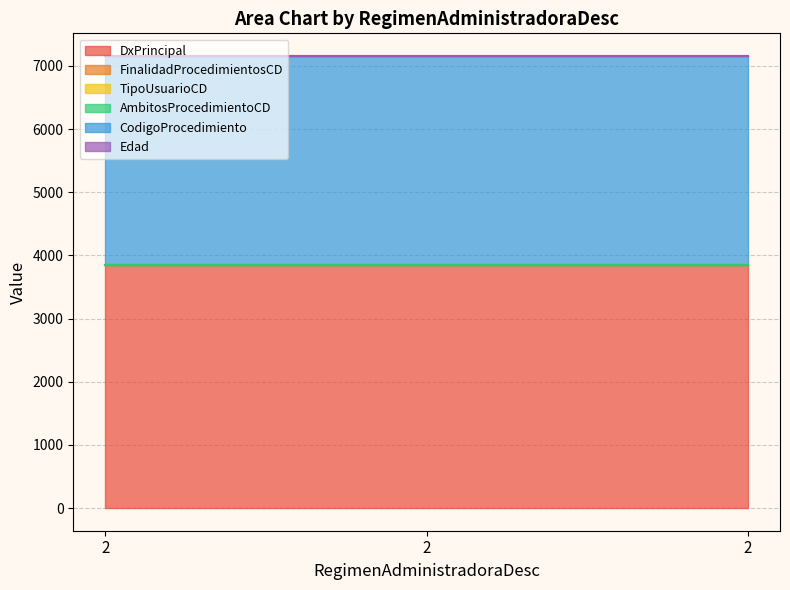

True or false: Edad has a value of 1 at 2.

True